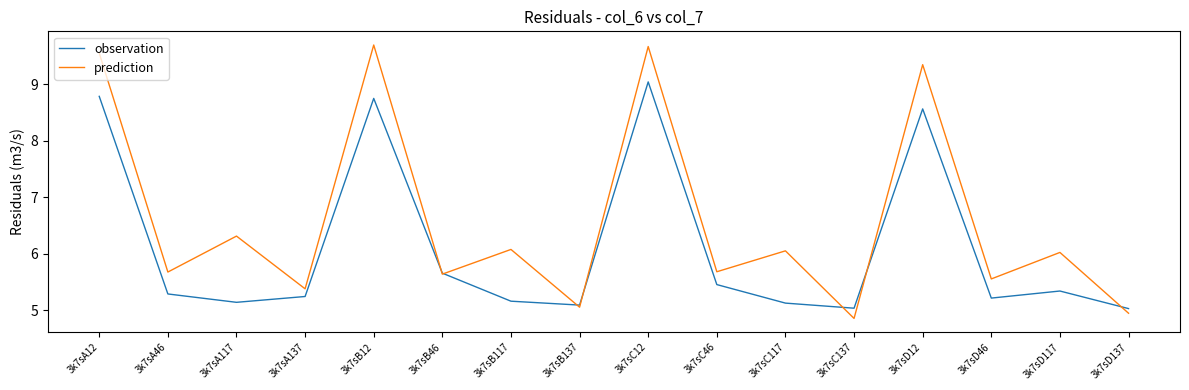

At 3k7sC117, list the series in order from smallest to largest.

observation, prediction